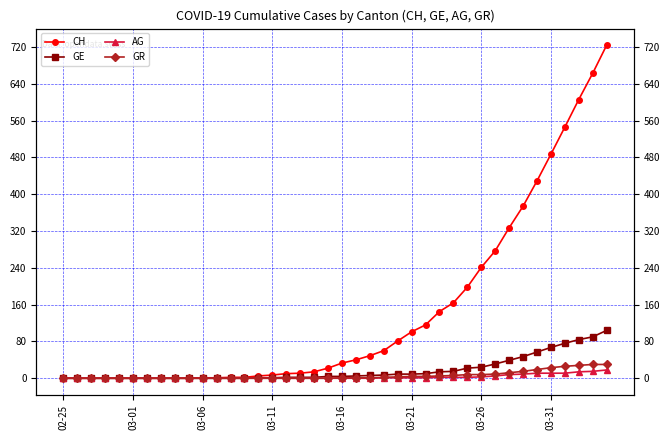

Is it true that AG equals 0 at 16?

True